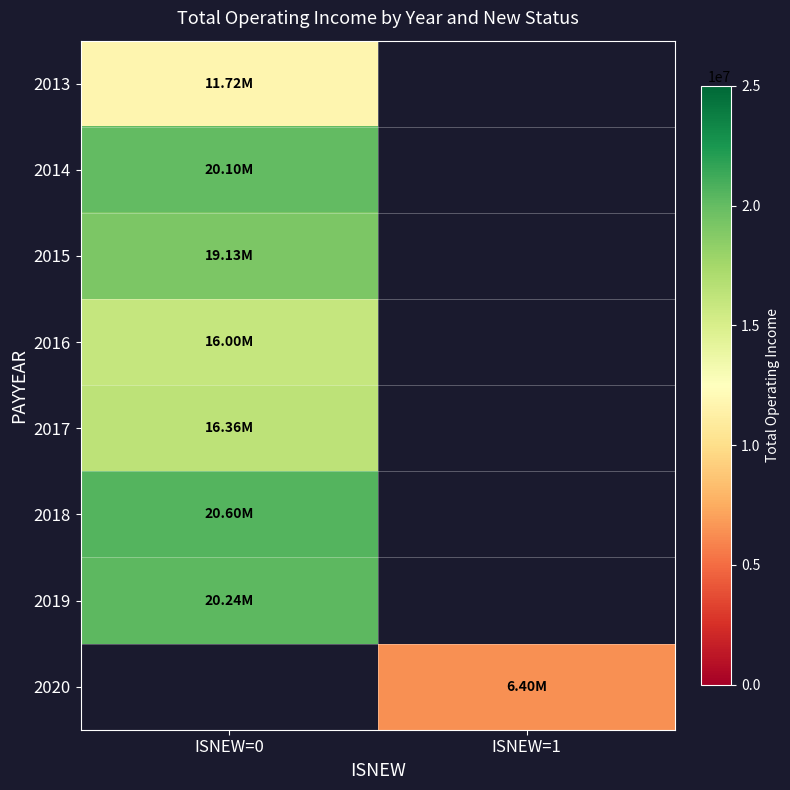

Which has a higher value, ISNEW=1 or ISNEW=0?

ISNEW=0